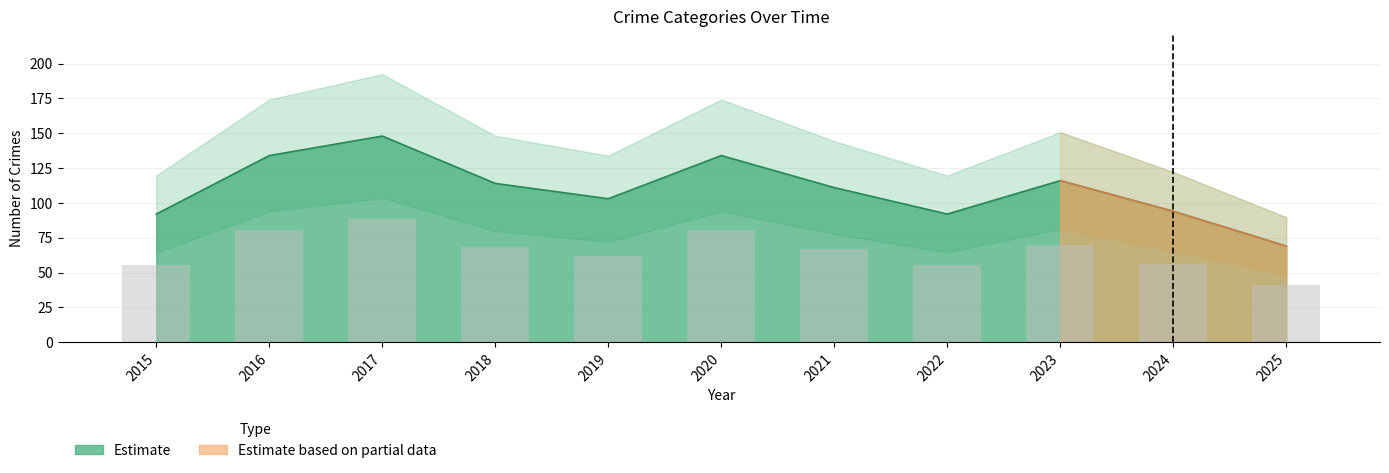

At which category is the sum across all series the highest?

2017